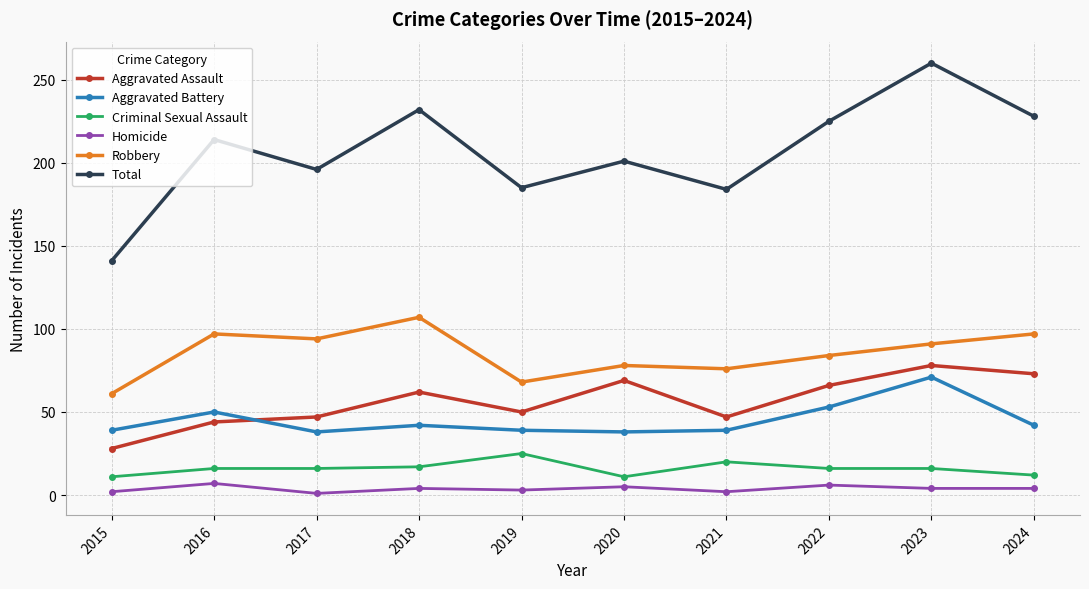

Is it true that Criminal Sexual Assault equals 6 at 2022?

False